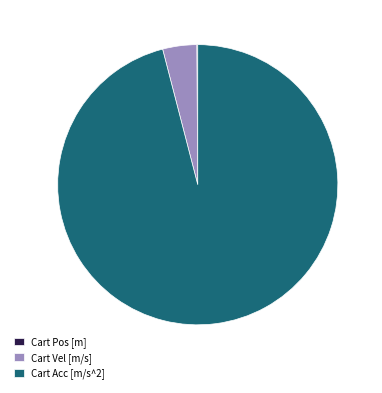

True or false: Cart Acc [m/s^2] accounts for 96% of the total.

True